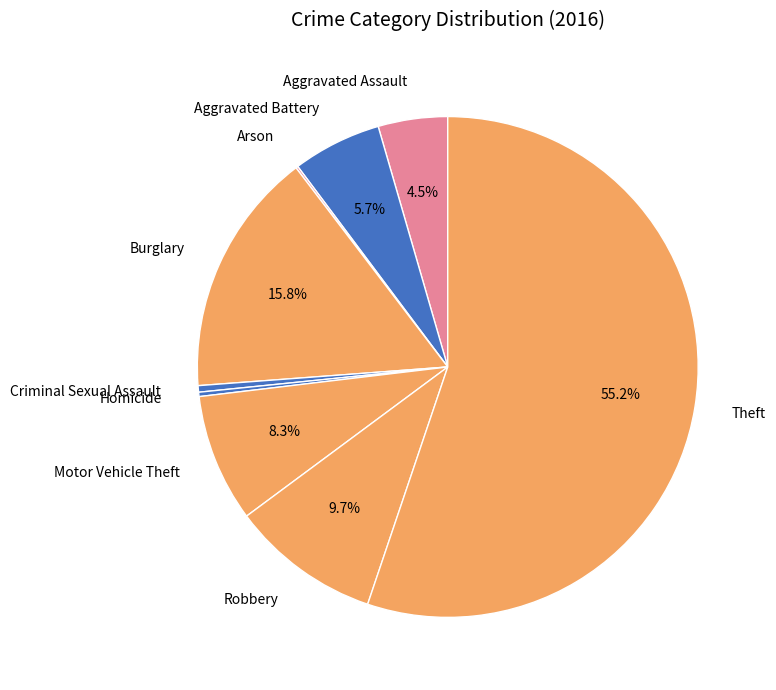

Combined, do Aggravated Assault and Theft account for over 50%?

Yes